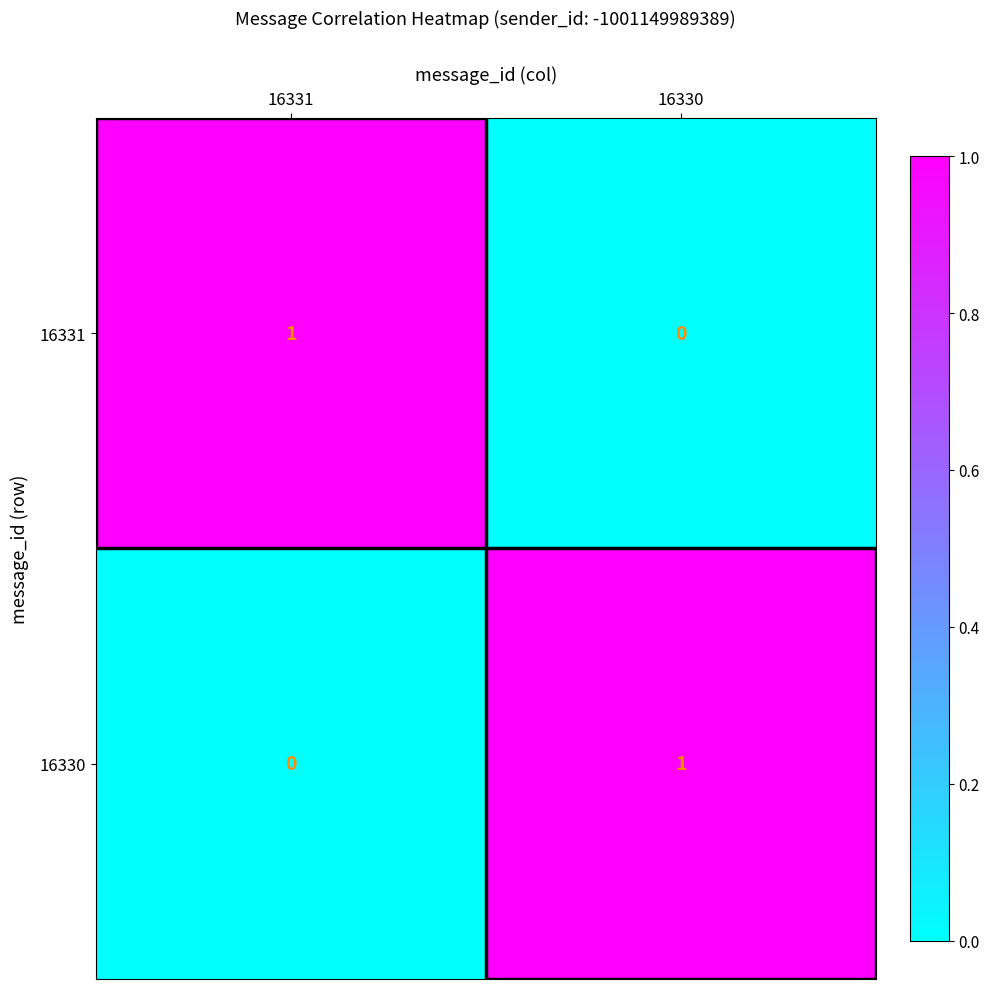

Rank the series at 16331 from lowest to highest value.

16330, 16331